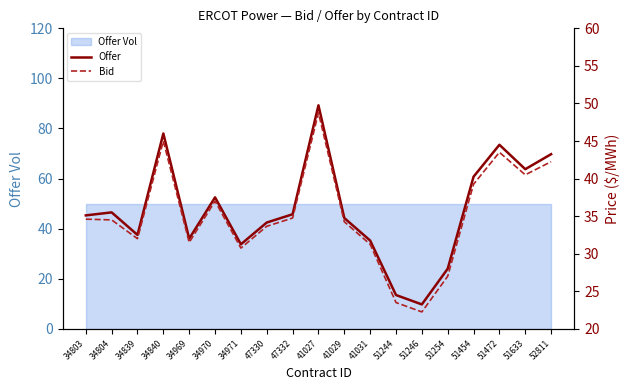

What is the spread (max minus min) of values at 41029?

0.5